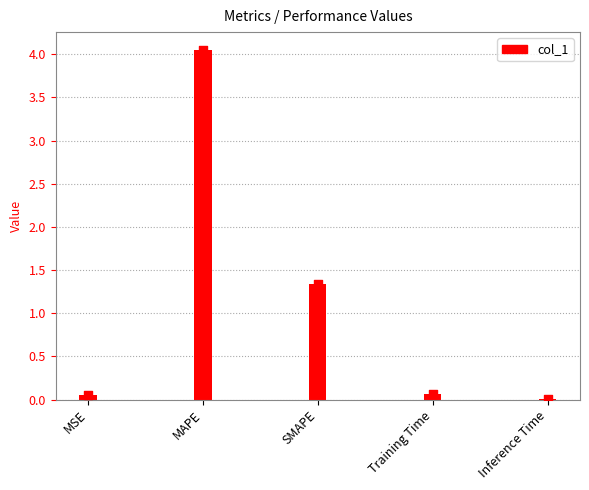

What is the change in value from MAPE to Inference Time?

-4.1